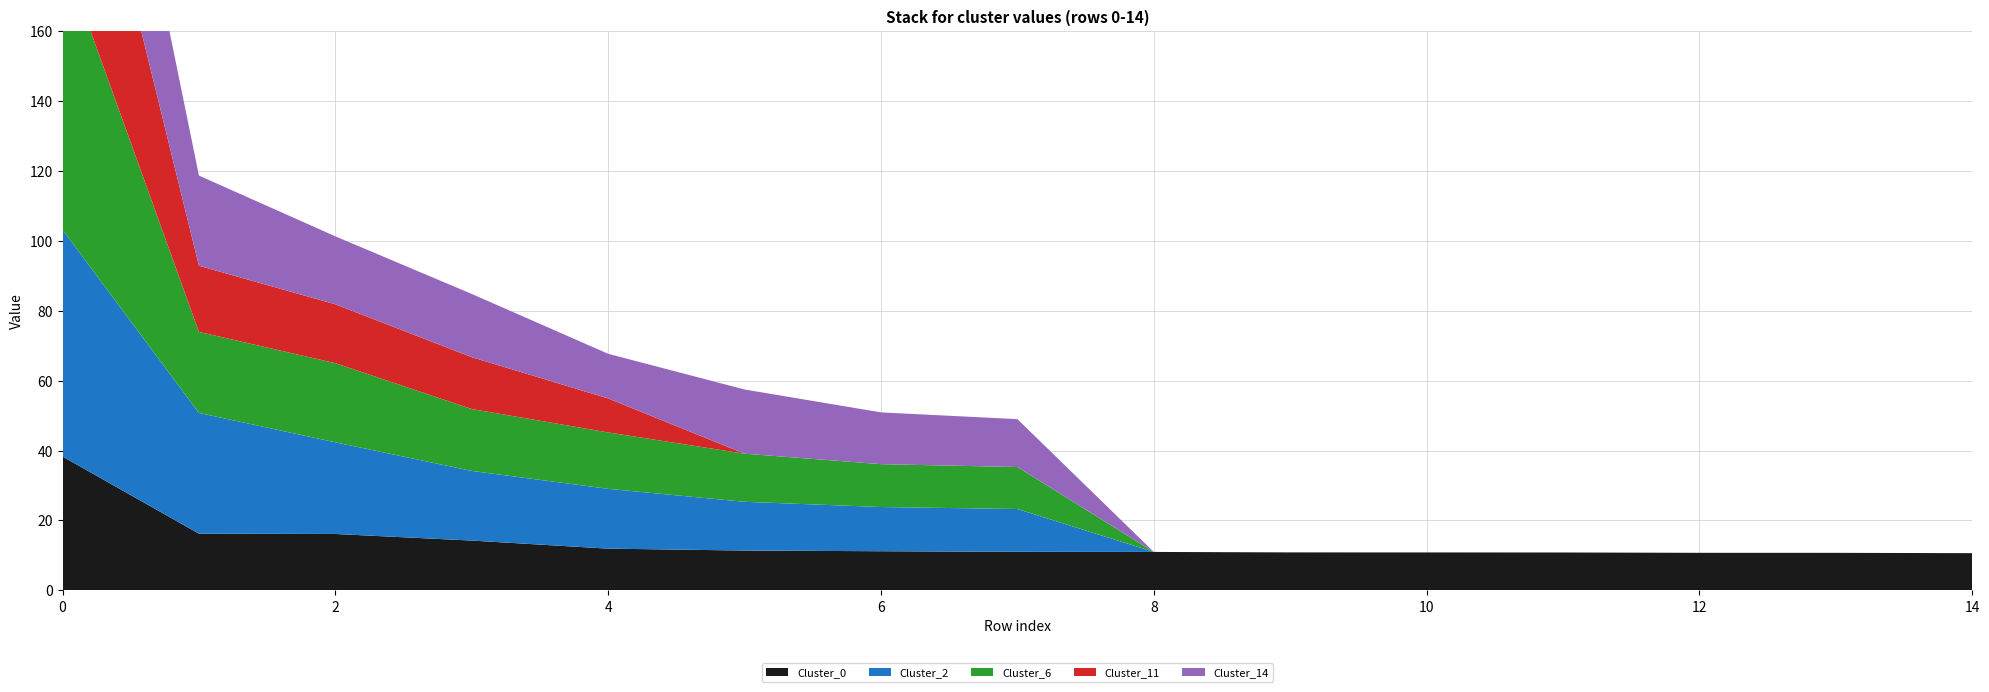

Reading left to right, transcribe all the data shown in this chart.

Cluster_0: 38.3	16.2	16.1	14.3	11.9	11.4	11.2	11.0	11.0	10.9	10.9	10.8	10.8	10.7	10.7
Cluster_2: 64.9	34.5	26.2	19.9	17.1	13.9	12.6	12.2	0.0	0.0	0.0	0.0	0.0	0.0	0.0
Cluster_6: 79.1	23.2	22.6	17.7	16.1	13.8	12.3	12.0	0.0	0.0	0.0	0.0	0.0	0.0	0.0
Cluster_11: 69.2	18.9	16.8	14.8	9.7	0.0	0.0	0.0	0.0	0.0	0.0	0.0	0.0	0.0	0.0
Cluster_14: 58.3	25.8	19.4	18.1	12.8	18.4	14.8	13.7	0.0	0.0	0.0	0.0	0.0	0.0	0.0